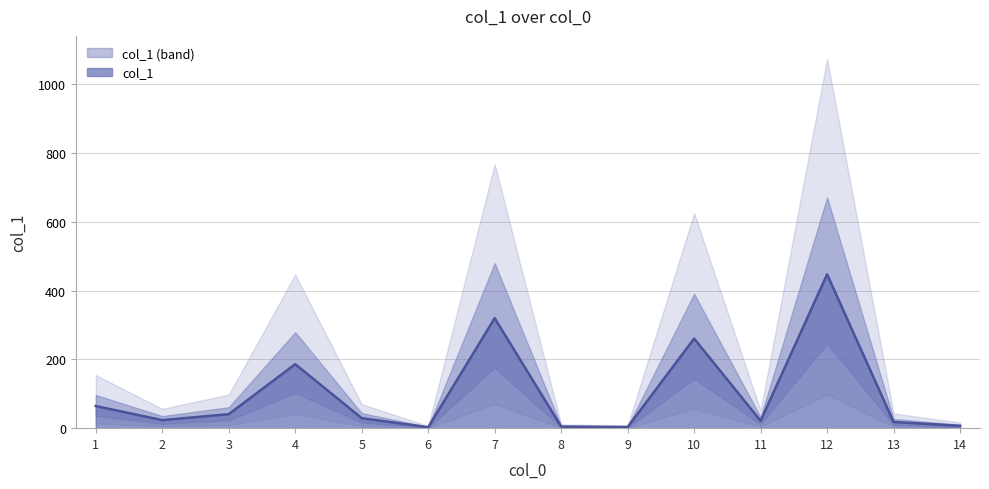

What is the maximum value for col_1?

447.2